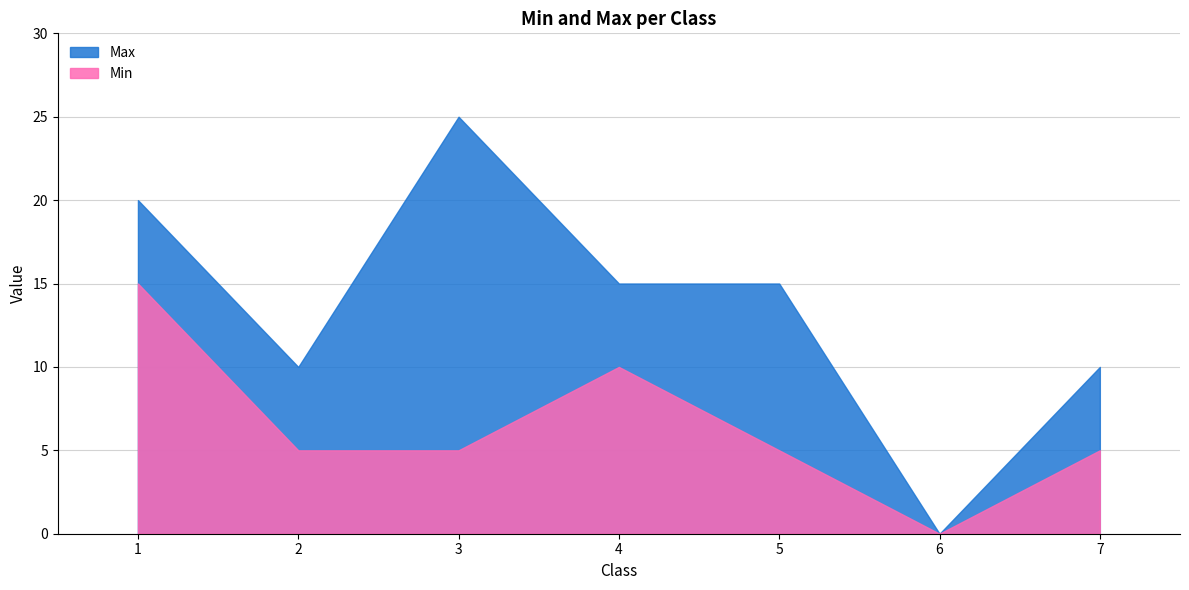

What is the average value of the Min series?

6